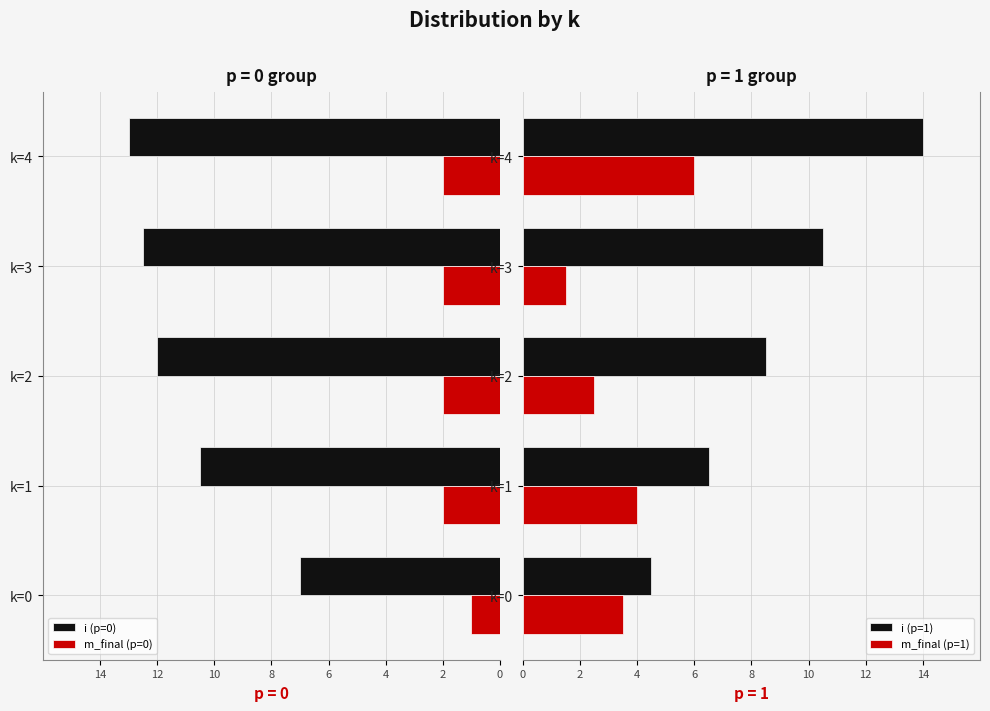

The i (p=1) series shows 10.5 at k=3. True or false?

True